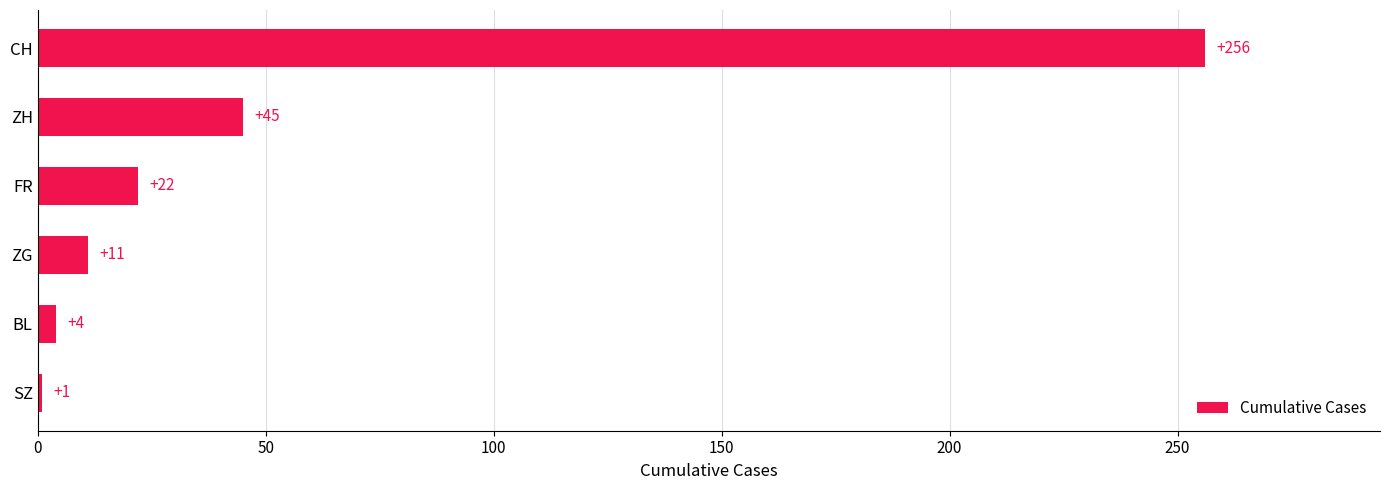

At which category does the chart reach its peak across all series?

CH